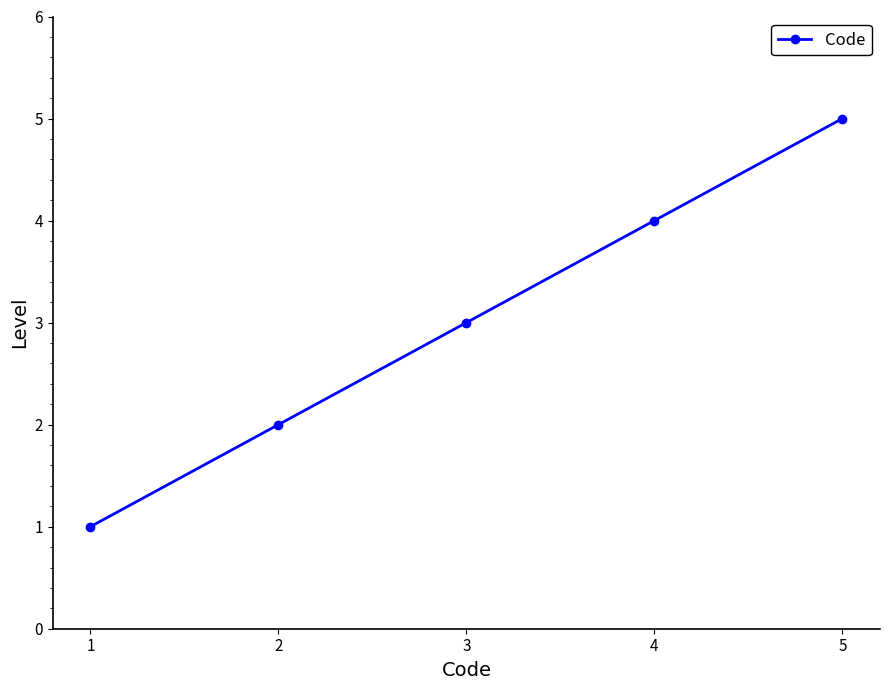

List the labels in order of value, smallest first.

1, 2, 3, 4, 5